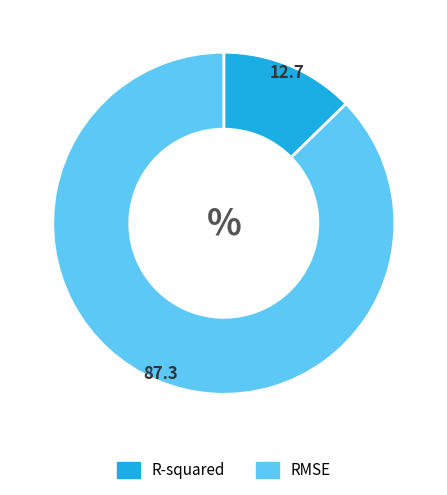

Which category has the smallest portion of the pie?

R-squared